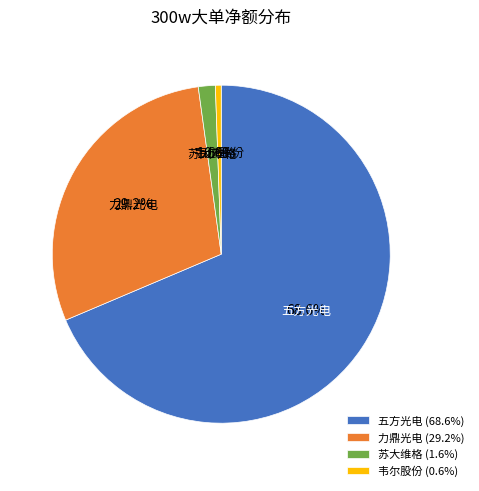

Is 韦尔股份 (0.6%) the majority of the pie?

No